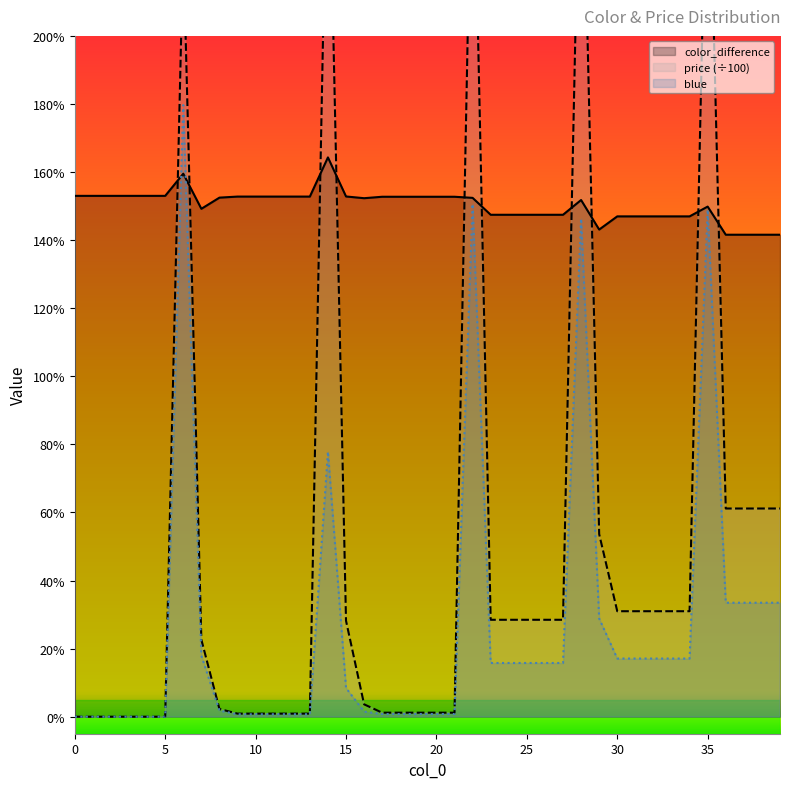

What is the value of the color_difference point at the 33rd from the left?

1.5